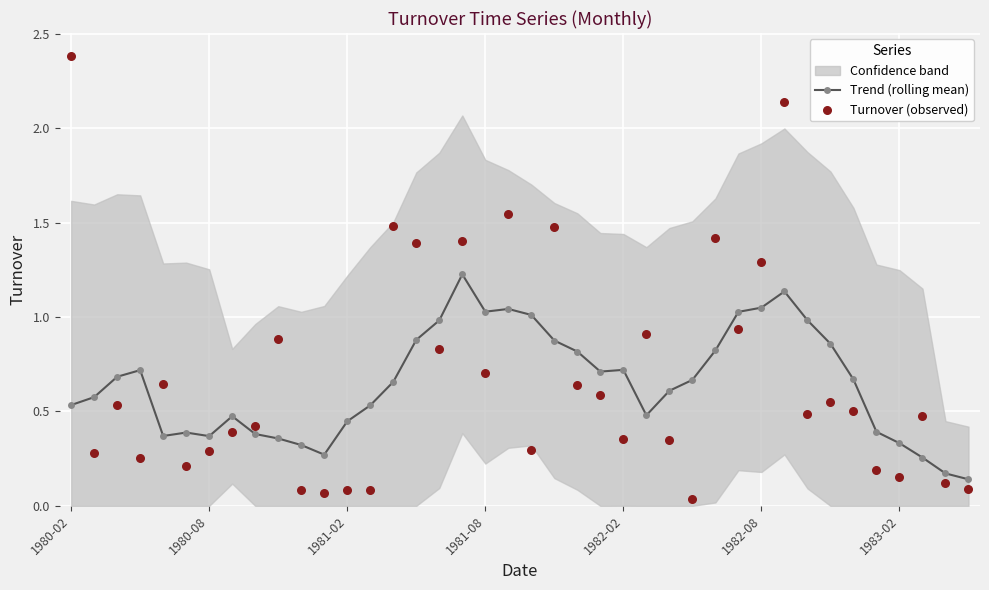

Is it true that Trend (rolling mean) equals 0.5 at 1980-08?

False